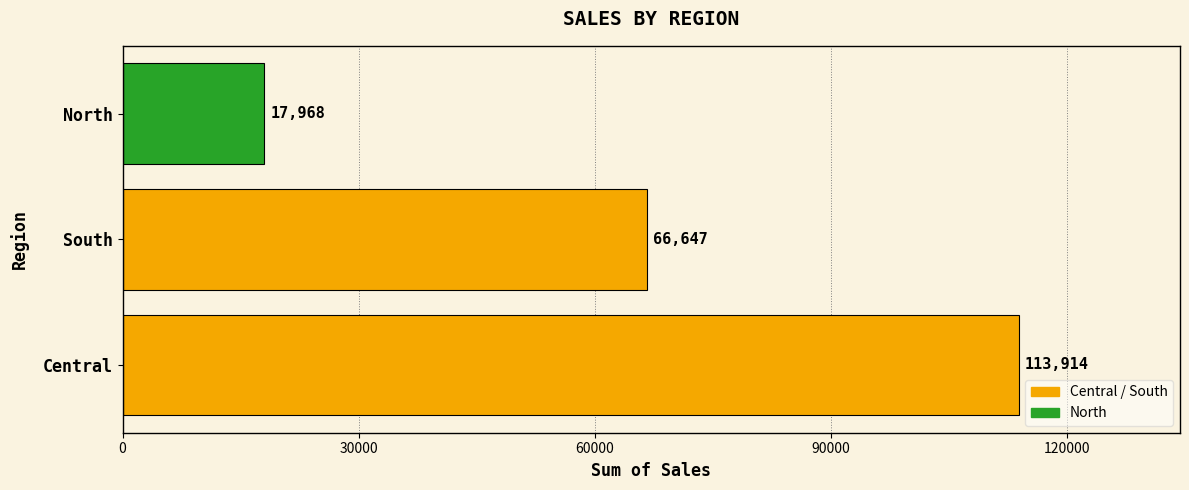

How many series are shown in this chart?

1